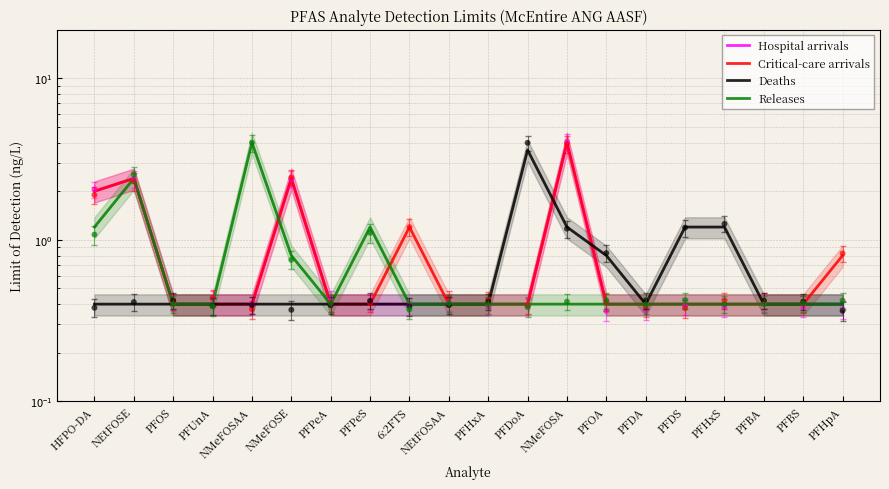

At which category is the sum across all series the highest?

NMeFOSA